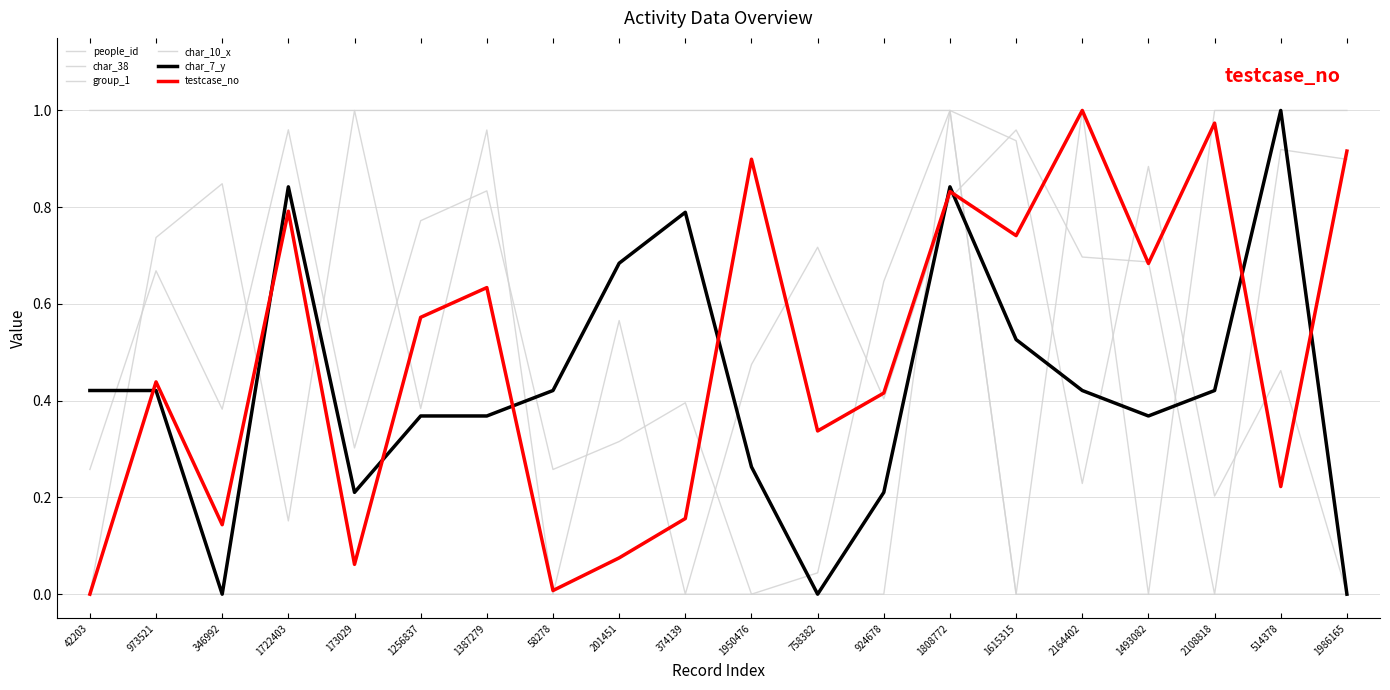

What is the total value across all series at 924678?

2.7